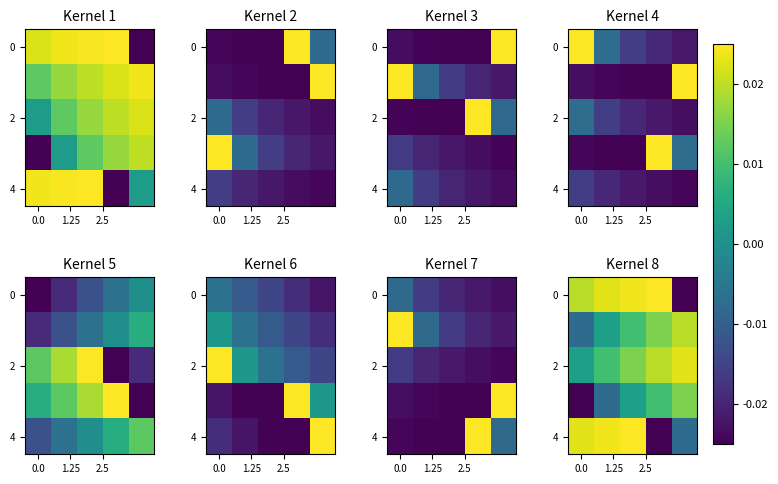

What is the difference between the maximum and minimum values in the 4 series?

0.1